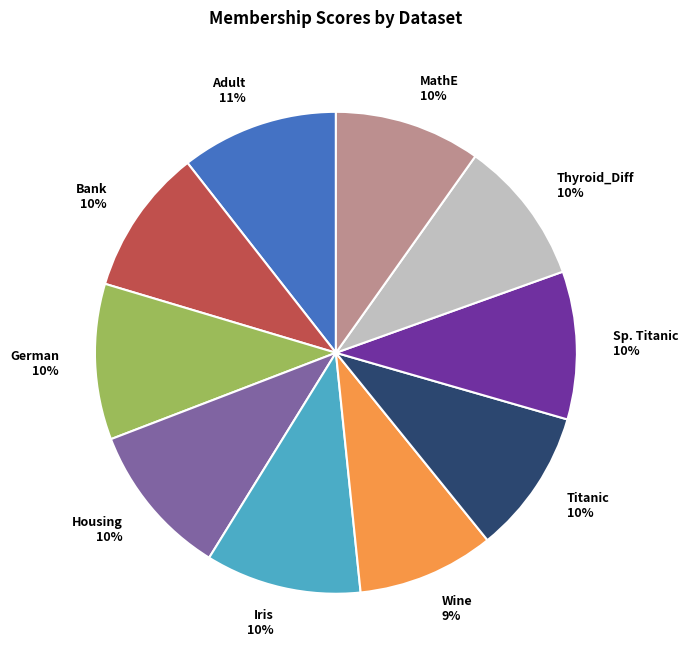

Does any single category account for the majority?

No